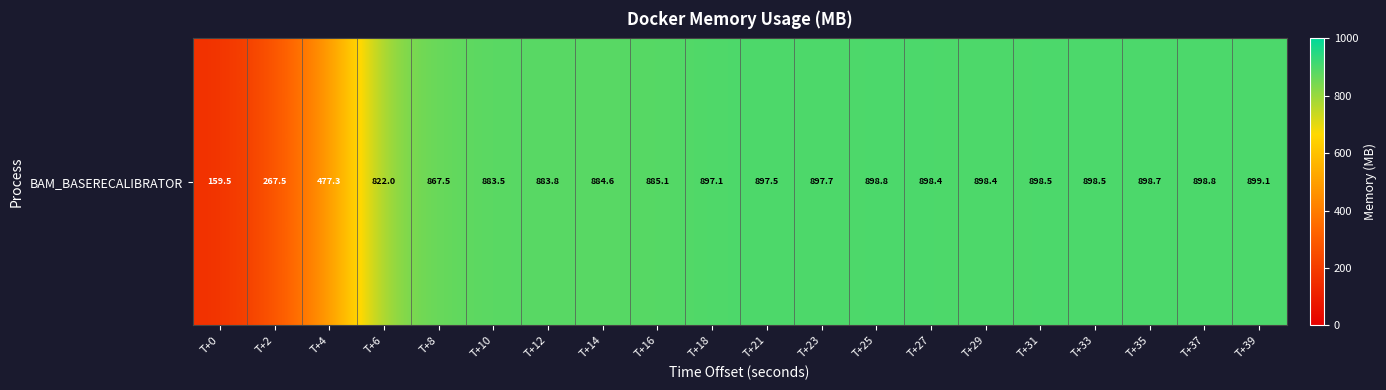

Rank the categories by value from lowest to highest.

T+0, T+2, T+4, T+6, T+8, T+10, T+12, T+14, T+16, T+18, T+21, T+23, T+27, T+29, T+31, T+33, T+35, T+25, T+37, T+39